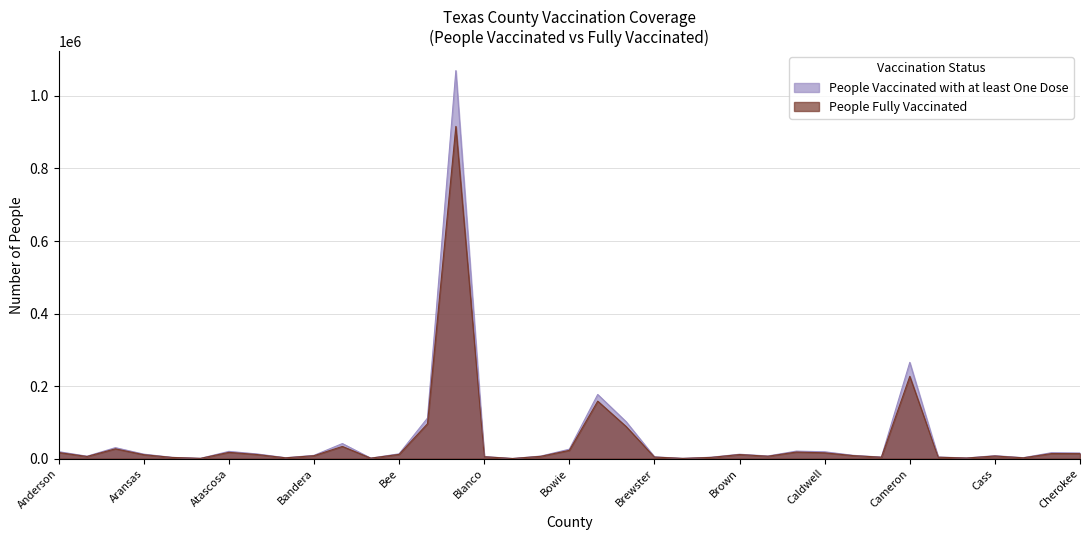

How many values in the People Vaccinated with at least One Dose series are below 8951?

18